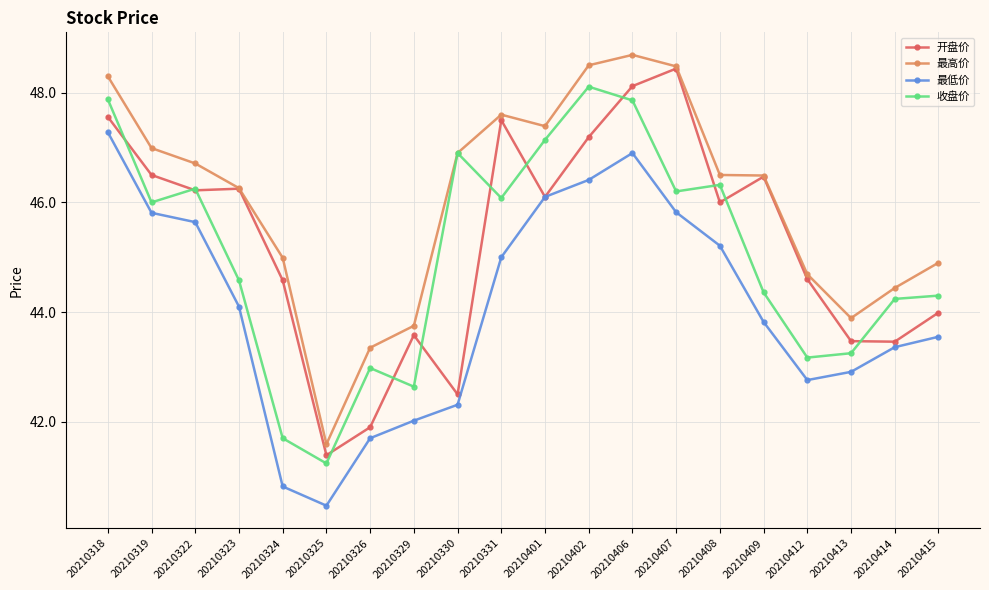

How many lines are shown in the chart?

4